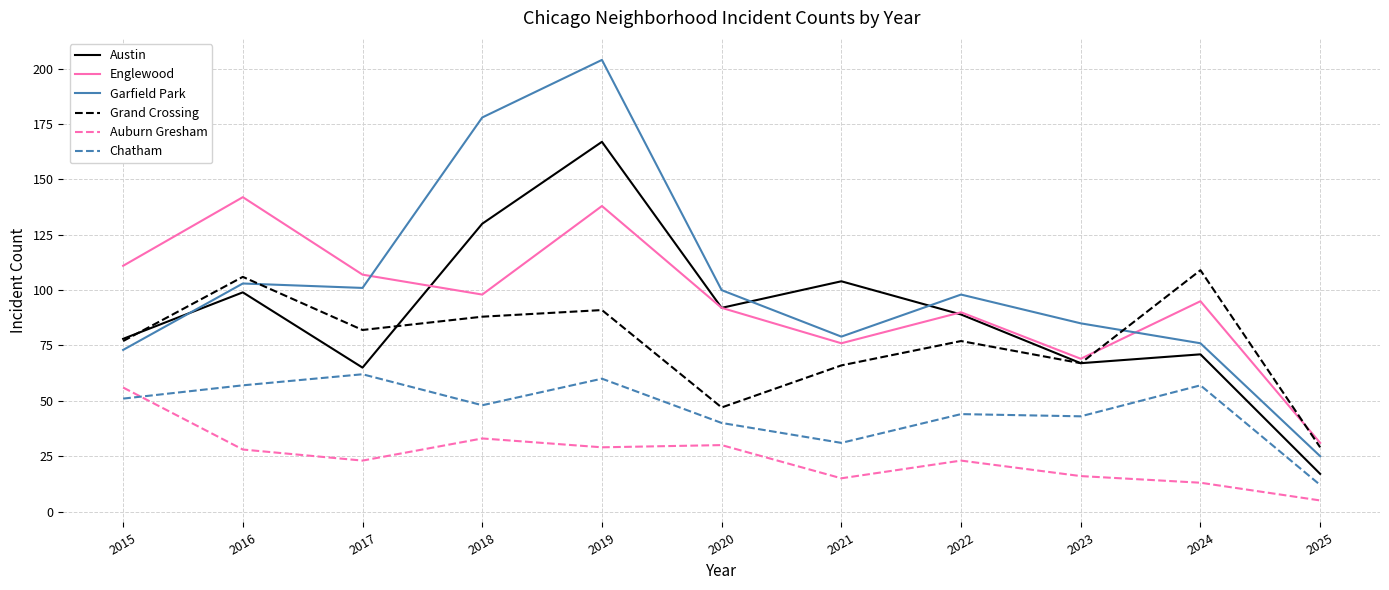

What is the average value of the Austin series?

89